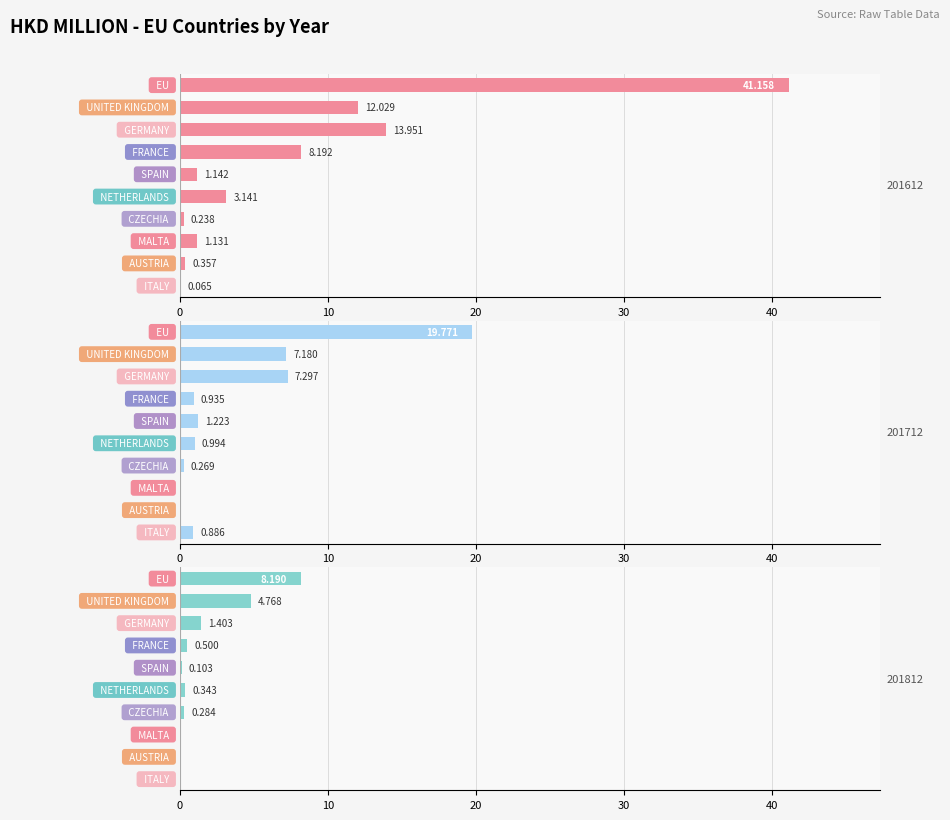

Where is 201612 nearest to the value 20?

GERMANY